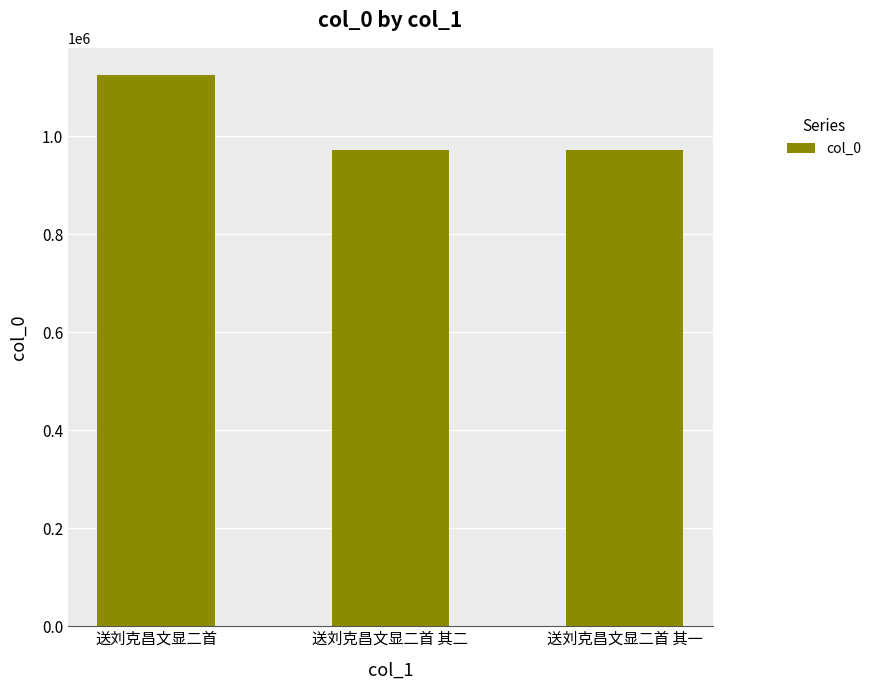

Does the chart contain any negative values?

No